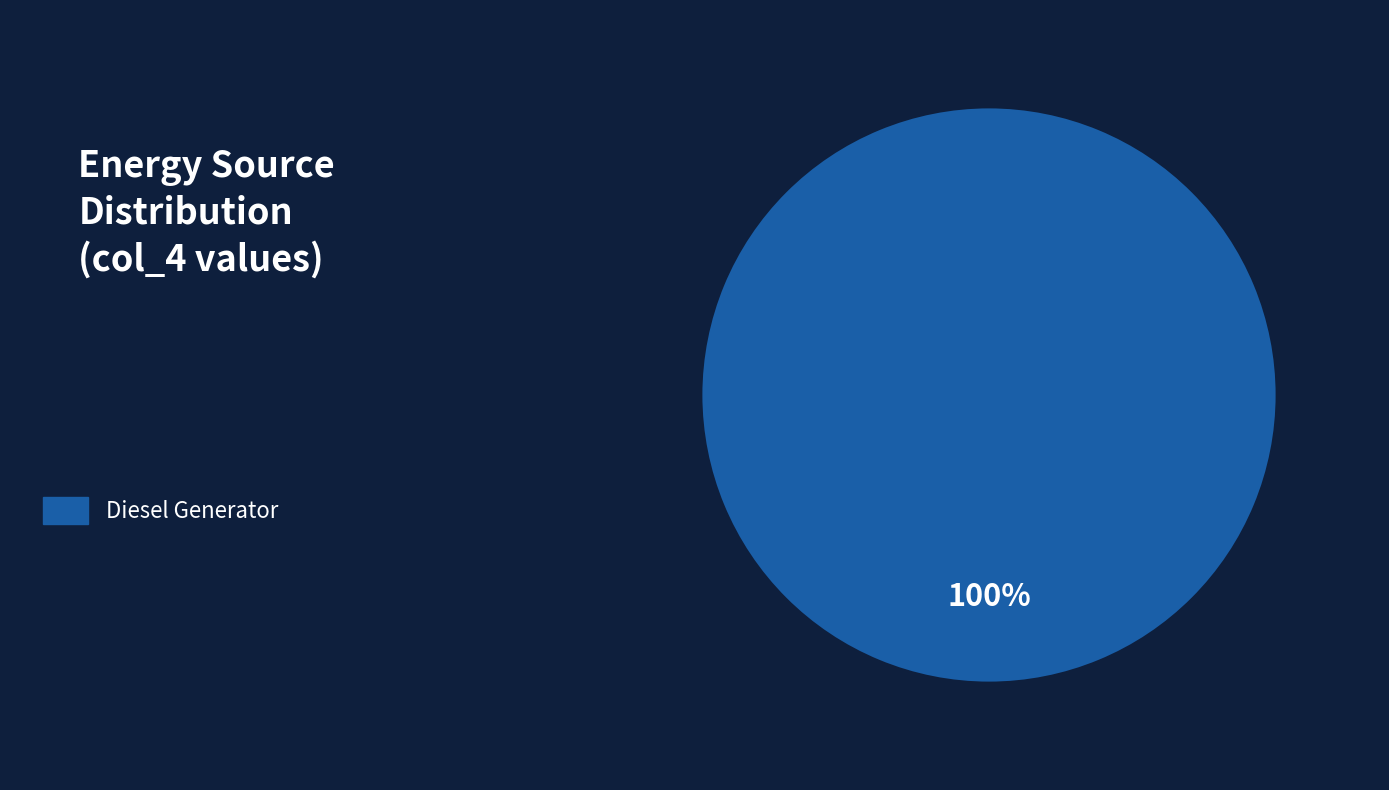

Does any single category account for the majority?

Yes